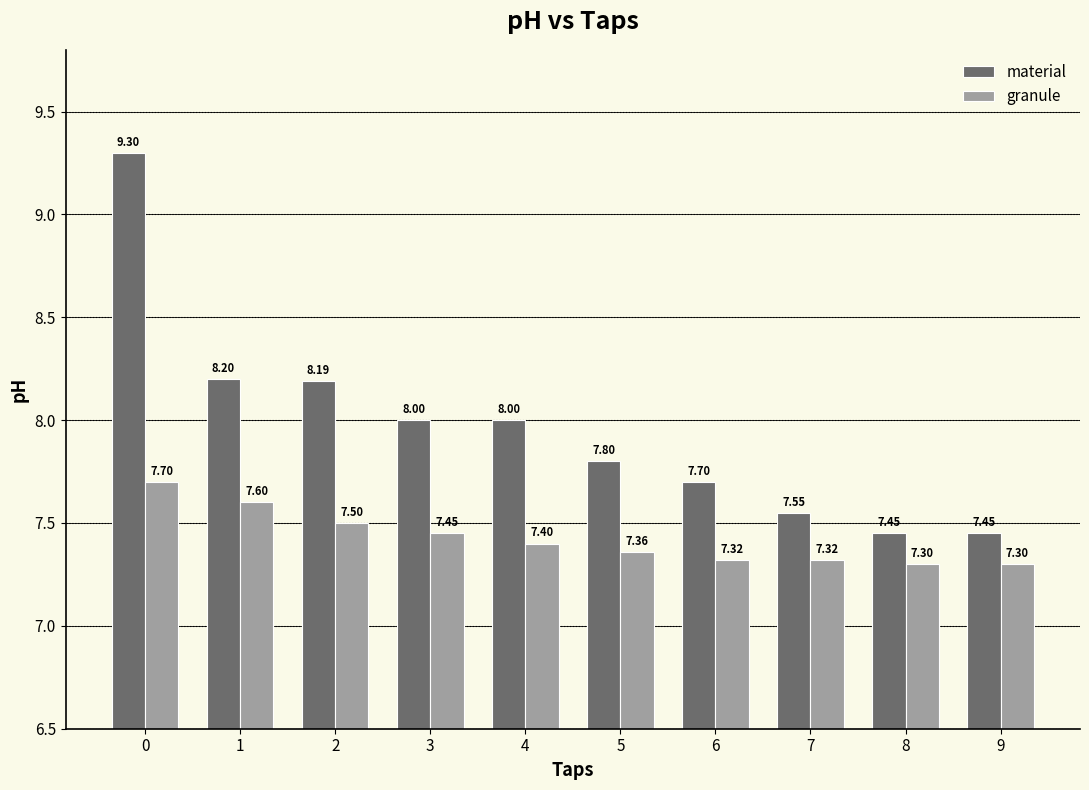

Rank the series by their maximum value, from highest to lowest.

material, granule